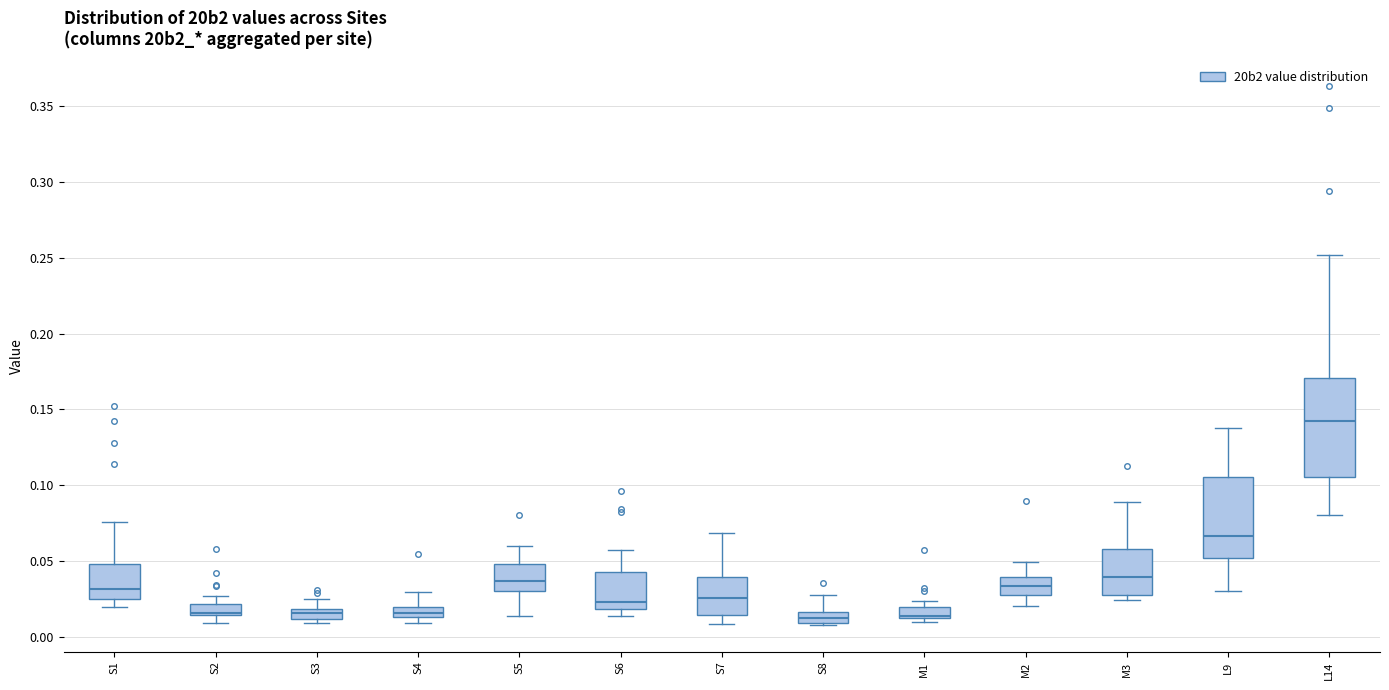

Comparing the boxes themselves (not the whiskers), which one is the tallest?

L14